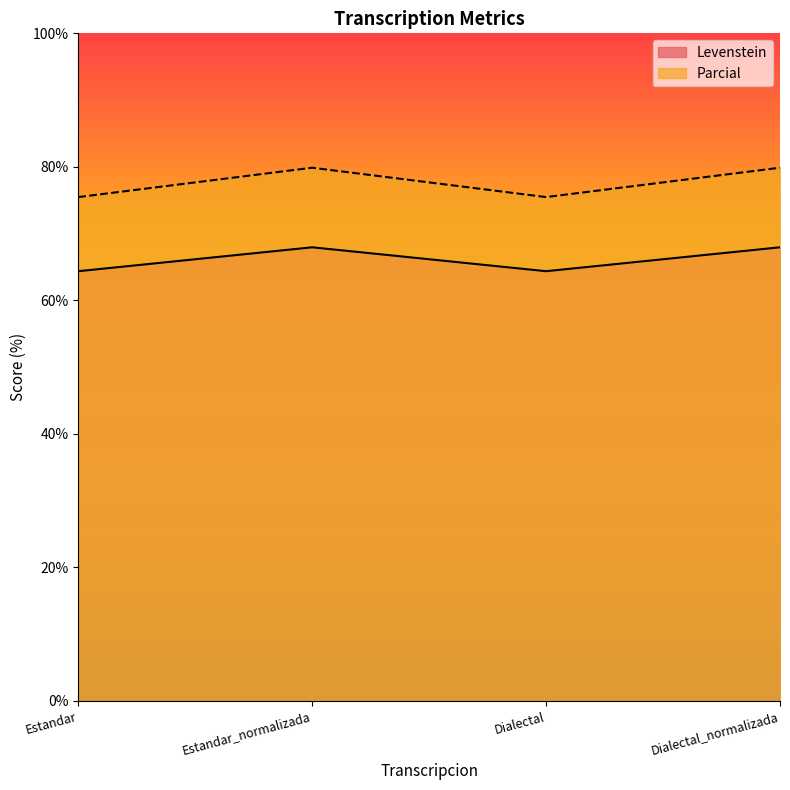

What are all the series names shown in the legend?

Levenstein, Parcial